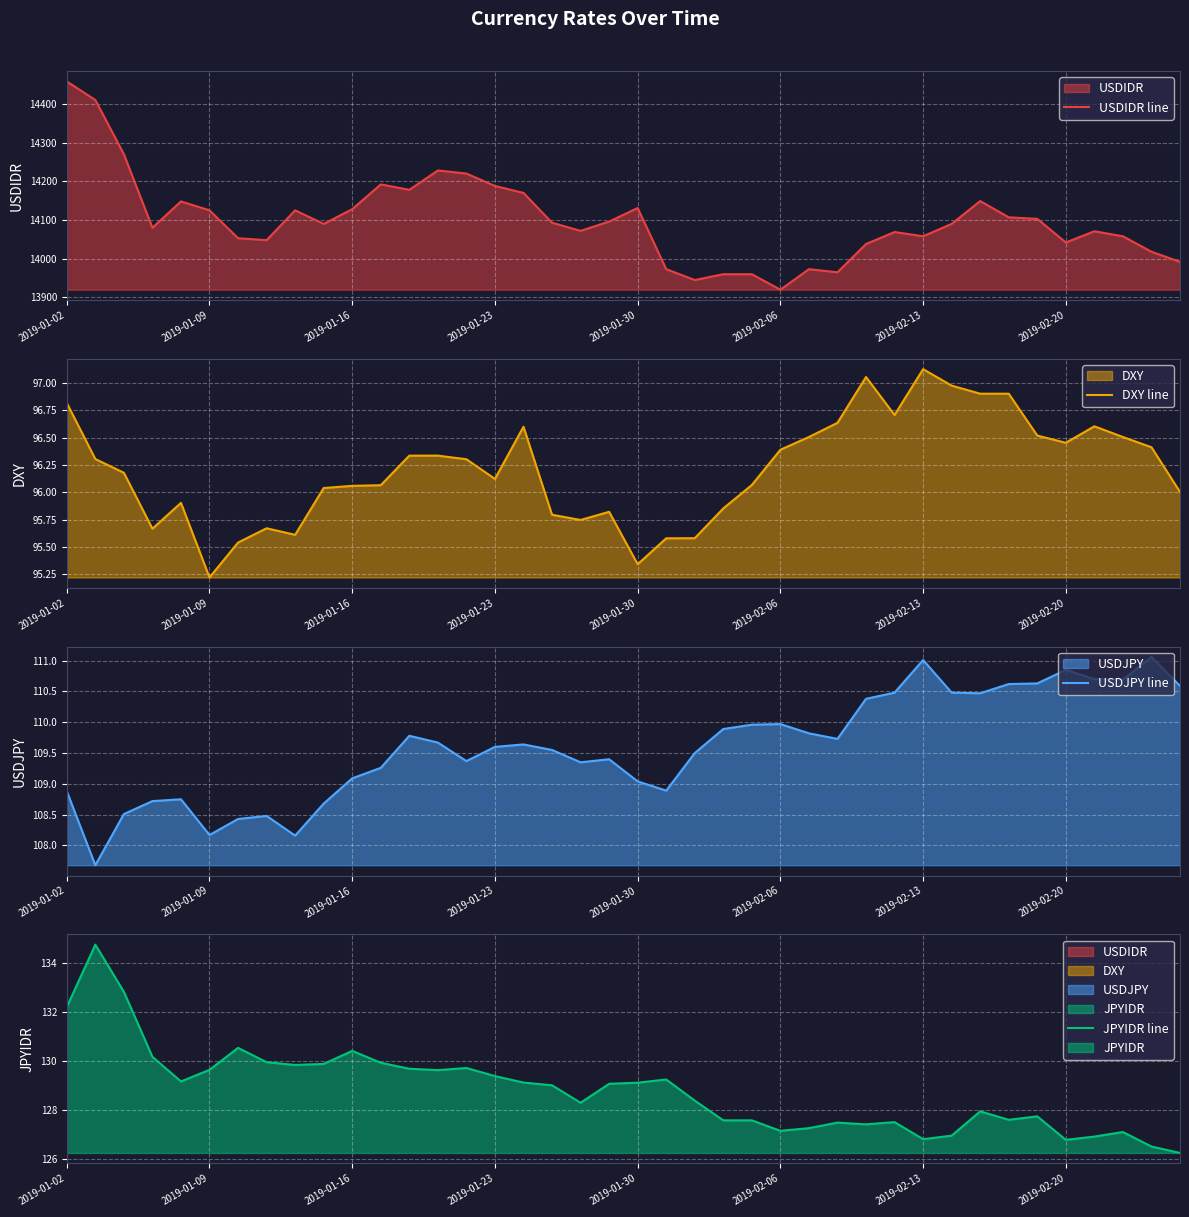

The value of JPYIDR line at 31 is 127.0. True or false?

True